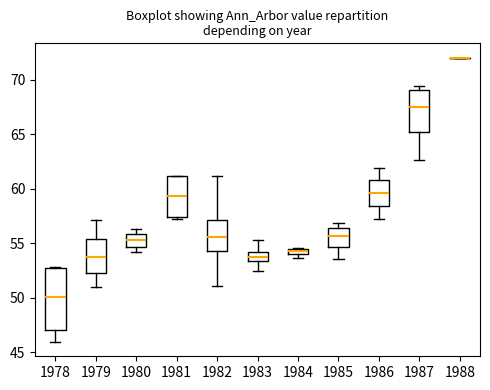

Comparing the boxes themselves (not the whiskers), which one is the tallest?

1978